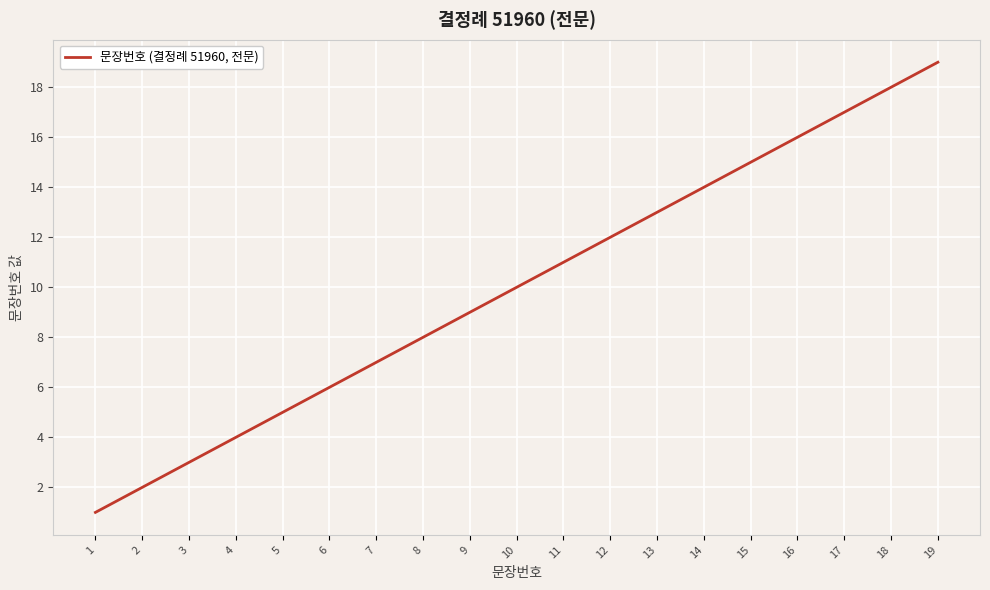

How many distinct data groups are displayed?

1